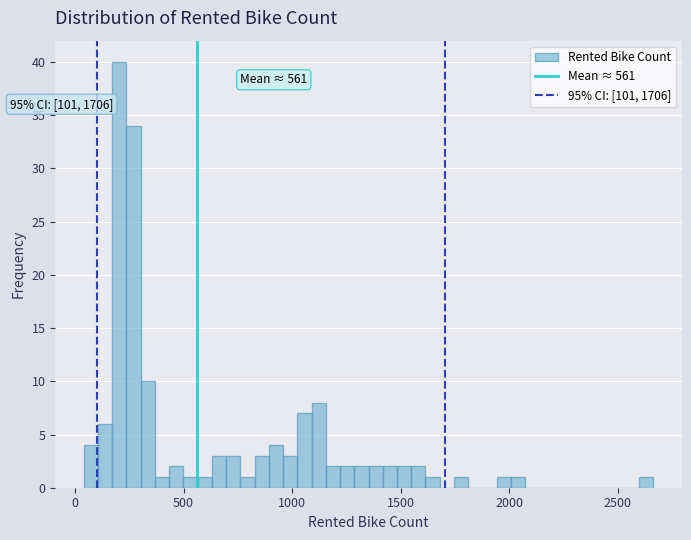

Read against the x-axis, roughly where is the centre of the tallest bar?

200